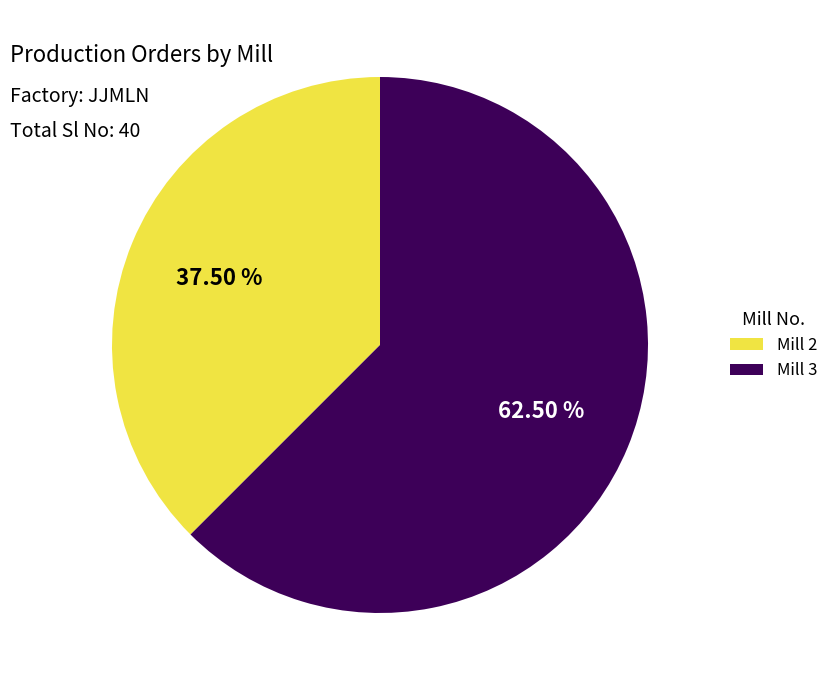

Is there a majority slice in this chart?

Yes